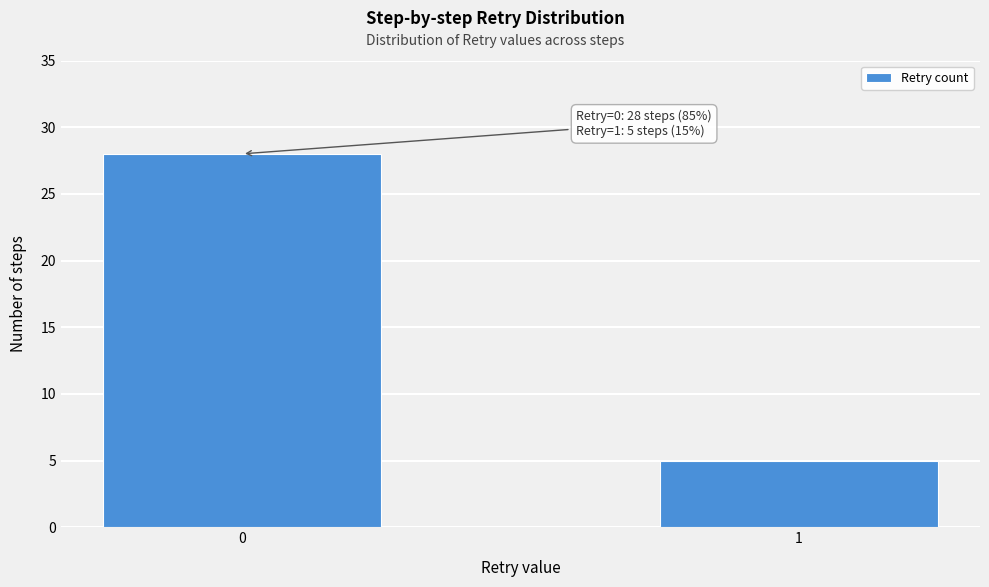

Reading left to right, what are all the values shown in this chart?

28	5